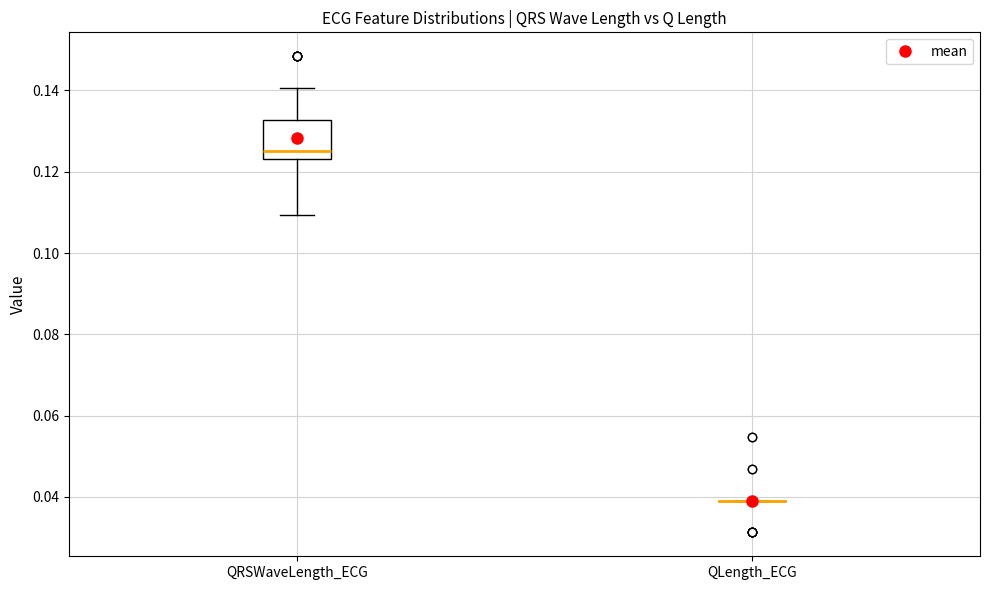

Reading left to right, transcribe this box plot: for each box, give where its median line is, the range the box spans, and where its two whiskers end, as read against the y-axis. The values are not printed on the chart, so give them approximately, as read against the axis.

QRSWaveLength_ECG: median 0.126, box 0.124 to 0.132, whiskers 0.110 to 0.140
QLength_ECG: box collapsed to a line at 0.040, whiskers 0.040 to 0.040